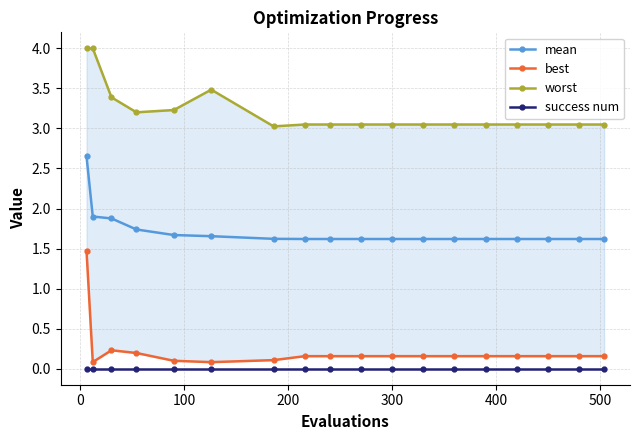

How many lines are shown in the chart?

4